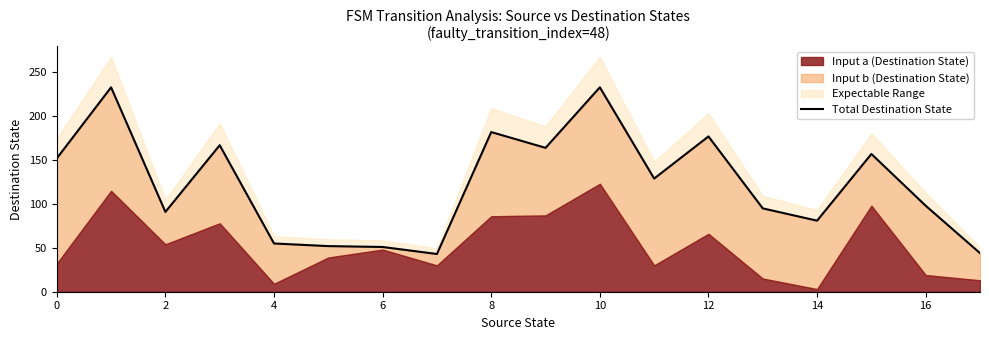

What is the smallest value displayed?

43